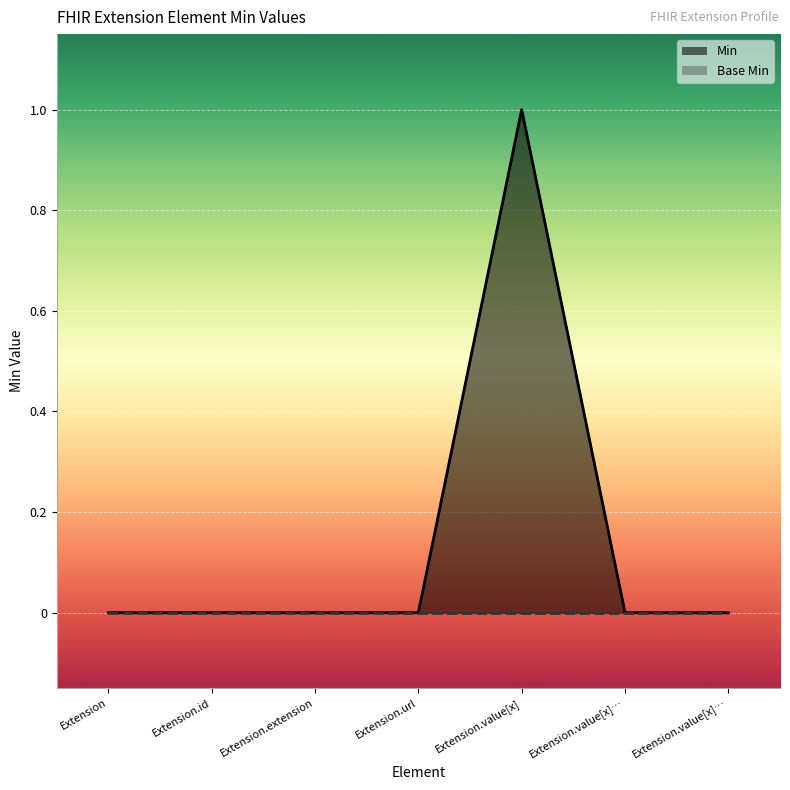

True or false: the data has more than 2 interior local peaks.

False